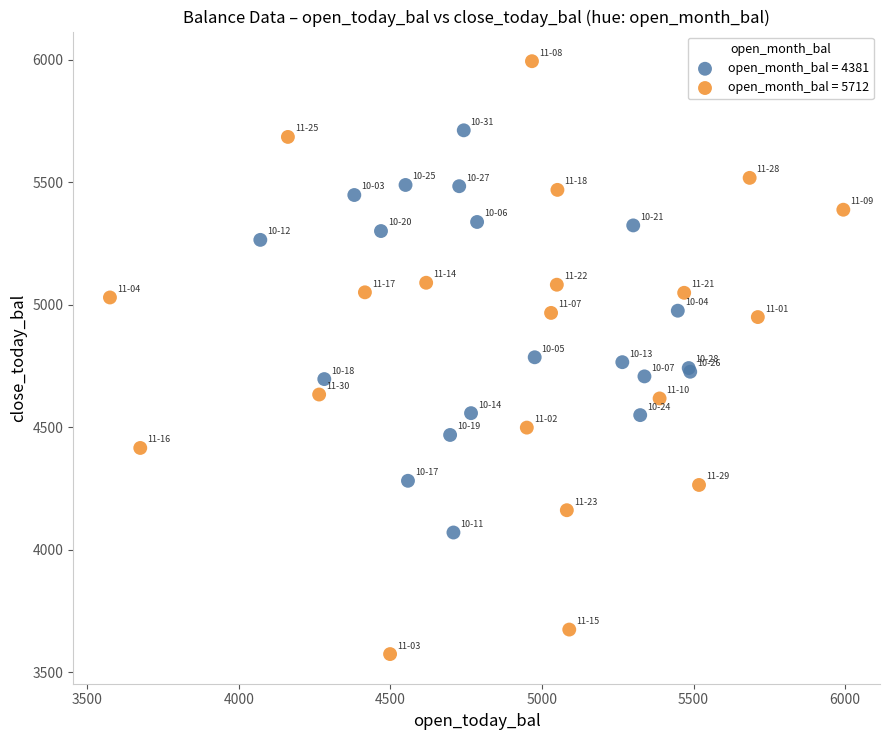

Which series contains the lowest Y value?

open_month_bal = 5712